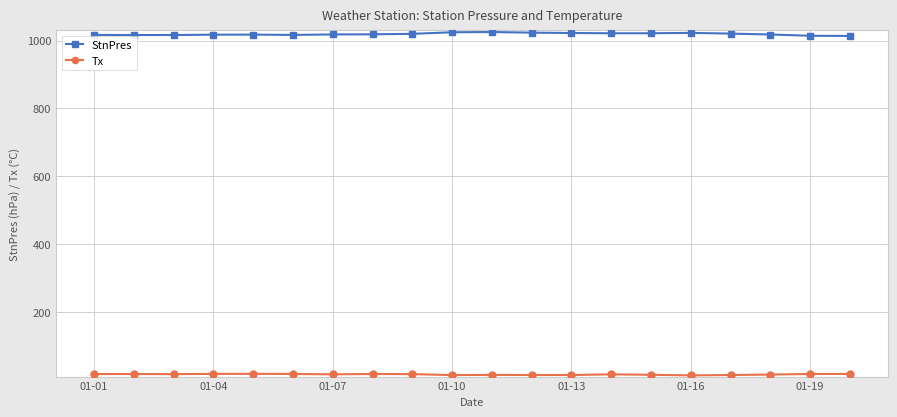

What is the value of the StnPres point at the 13th from the left?

1022.1